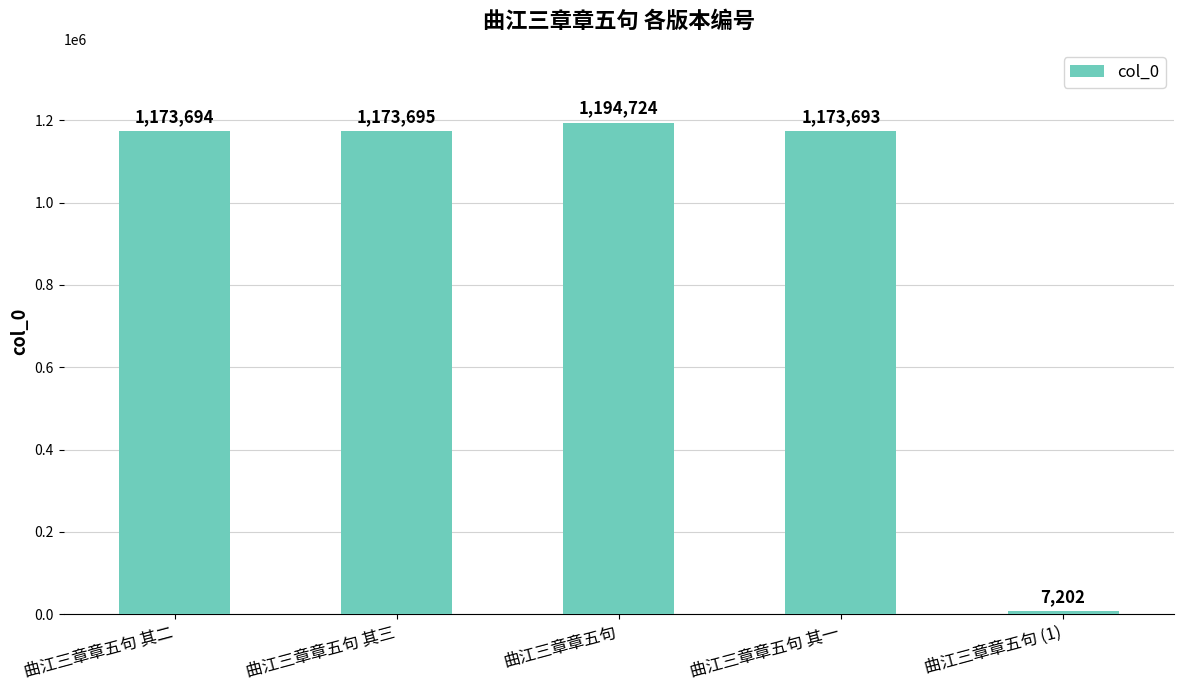

List the labels in order of value, largest first.

曲江三章章五句, 曲江三章章五句 其三, 曲江三章章五句 其二, 曲江三章章五句 其一, 曲江三章章五句 (1)